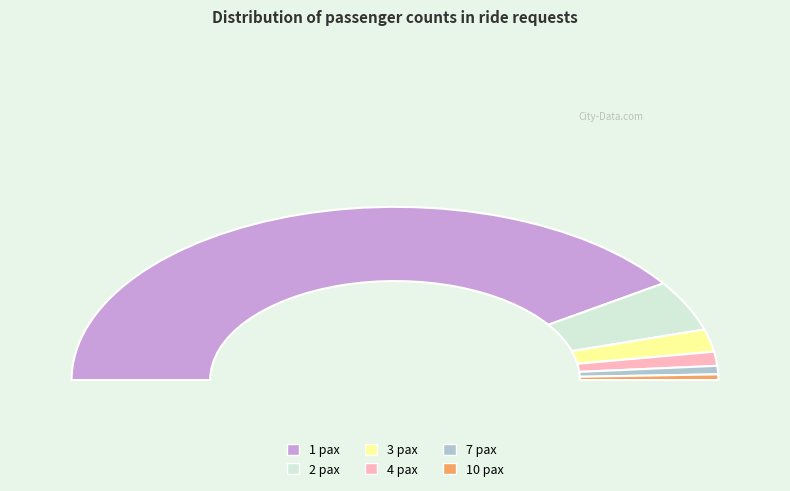

How many slices are in this pie chart?

6